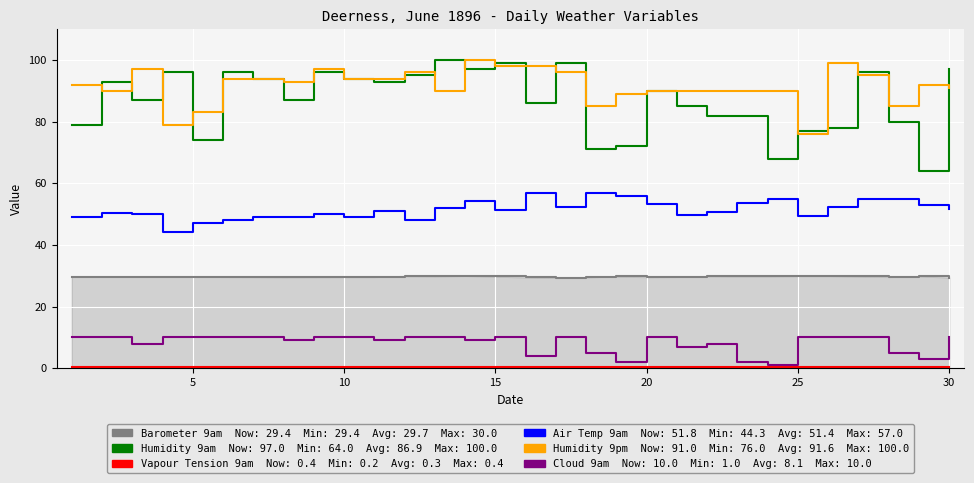

How many series are shown in this chart?

6